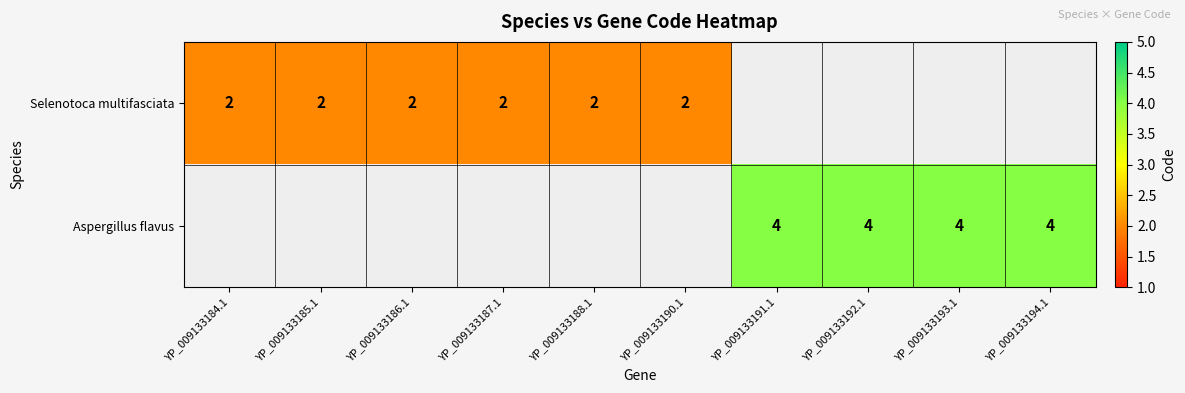

True or false: Aspergillus flavus has a value of 7 at YP_009133193.1.

False